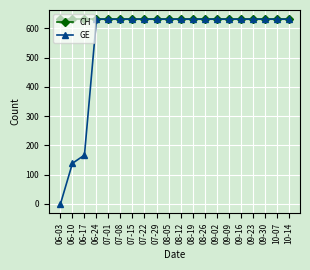

Count the number of data series in this chart.

2